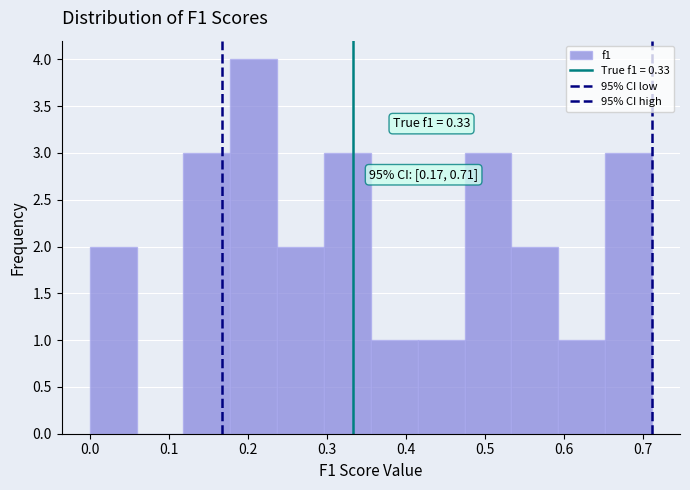

Which range on the x-axis has the tallest bar?

0.18 to 0.24